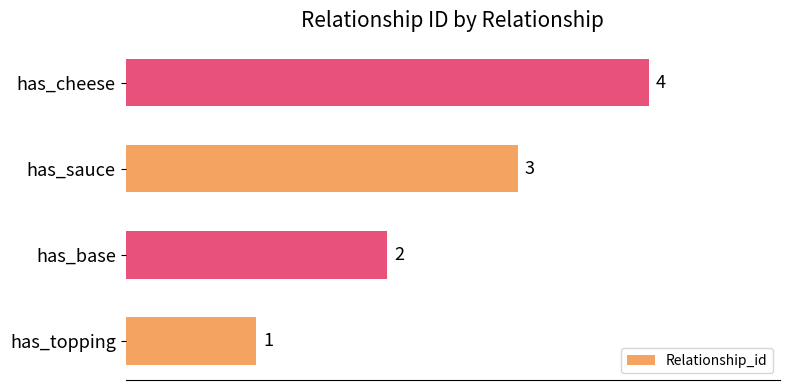

What is the ratio of the value at has_topping to the value at has_base?

0.5